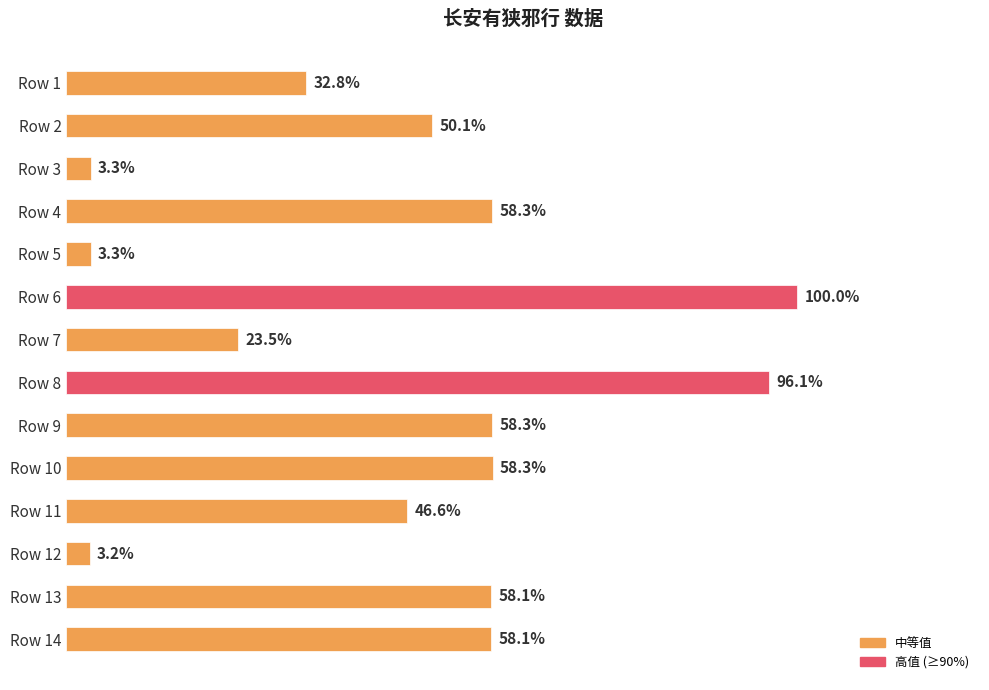

Are the bars horizontal?

Yes